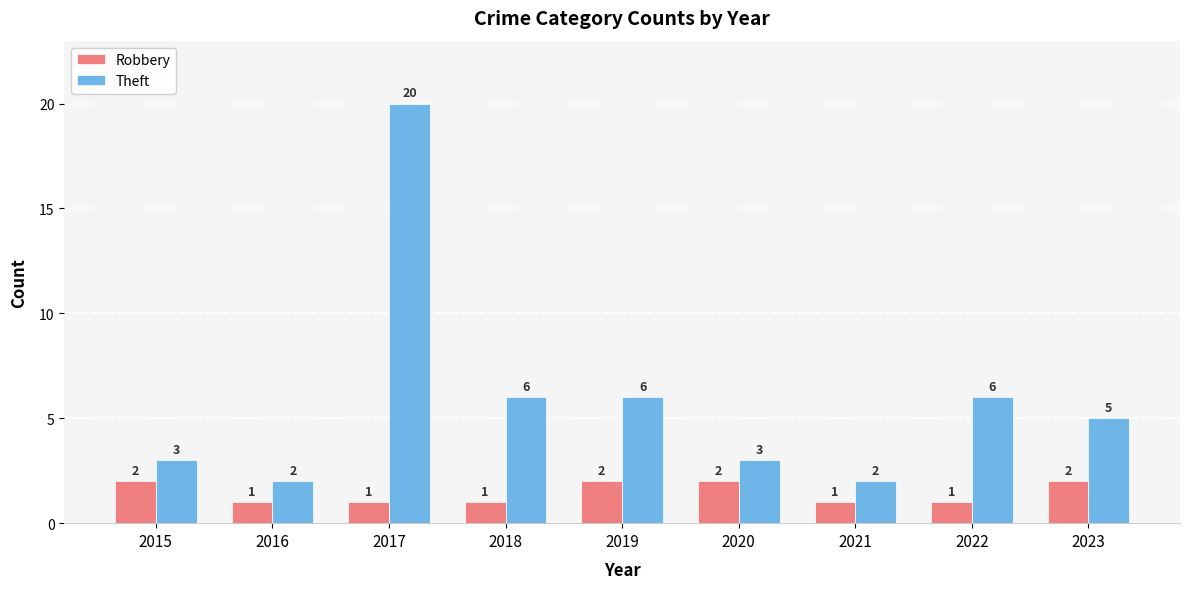

Which series has the widest spread of values?

Theft